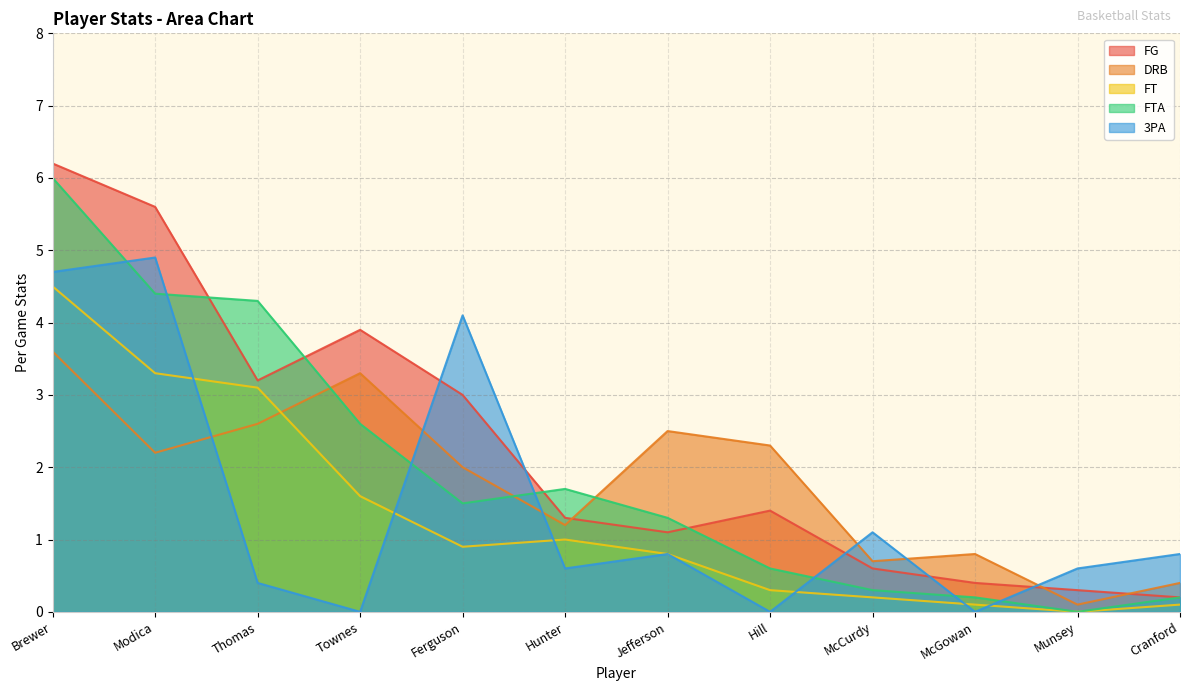

Where is DRB nearest to the value 1?

Hunter